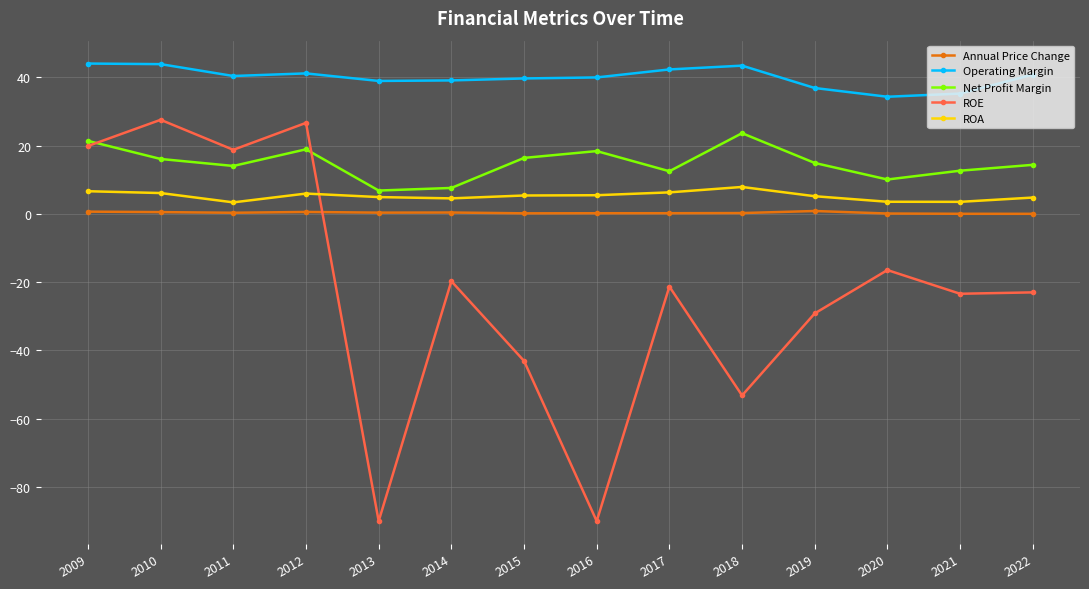

Is the value of Net Profit Margin at 2015 greater than the value of Operating Margin at 2009?

No